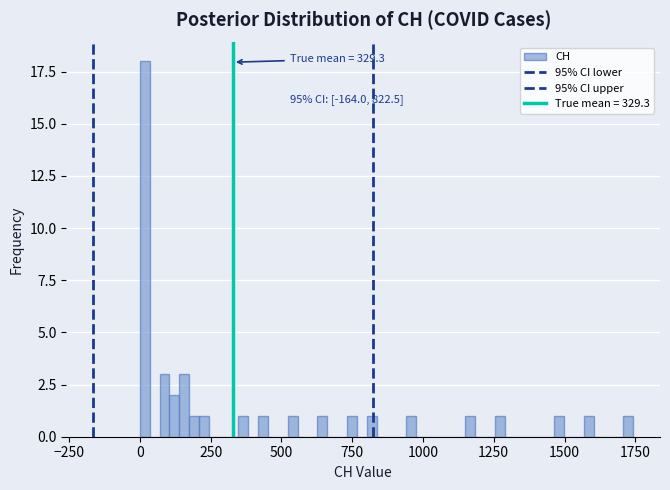

Read against the x-axis, roughly where is the centre of the tallest bar?

0